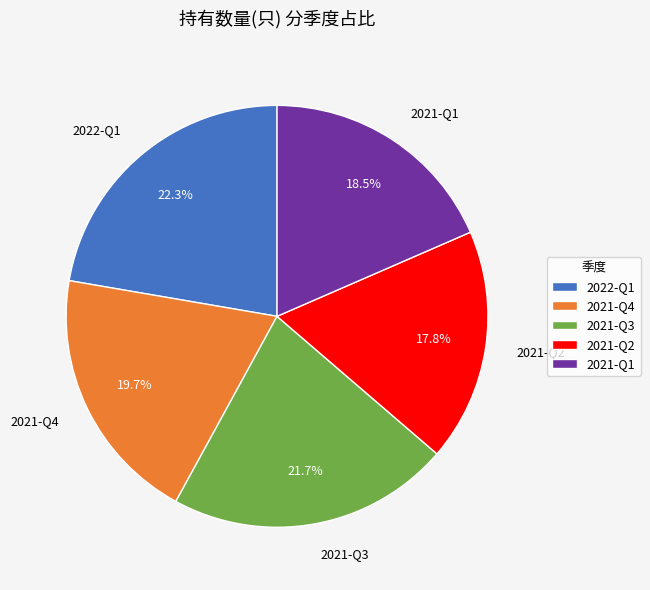

To the nearest percent, what portion does 2022-Q1 represent?

22%